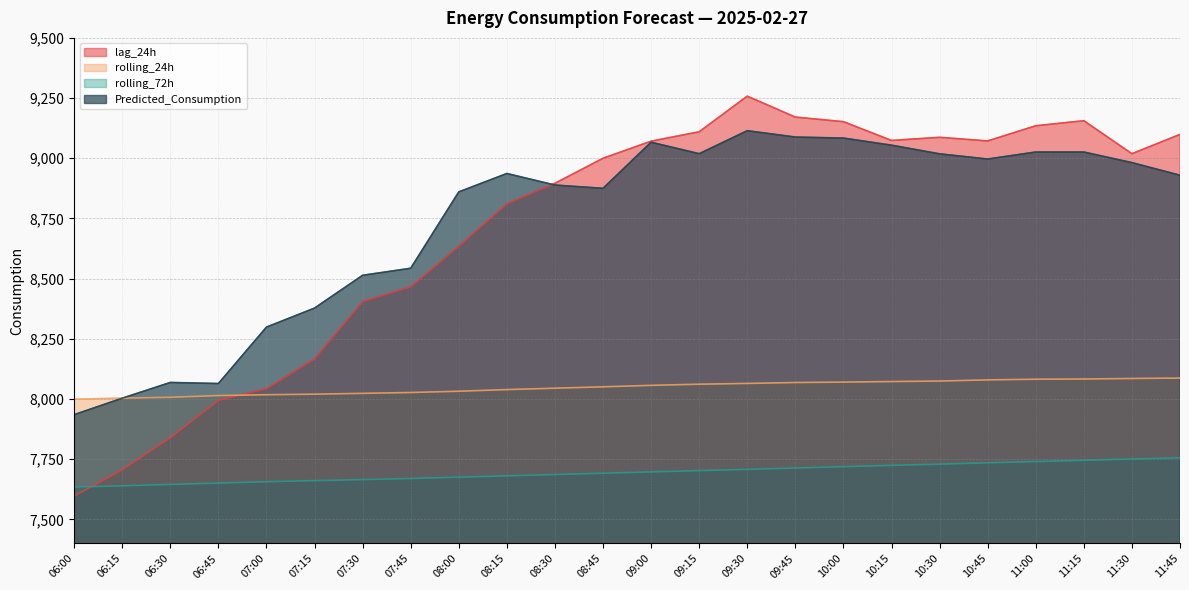

What are all the series names shown in the legend?

lag_24h, rolling_24h, rolling_72h, Predicted_Consumption